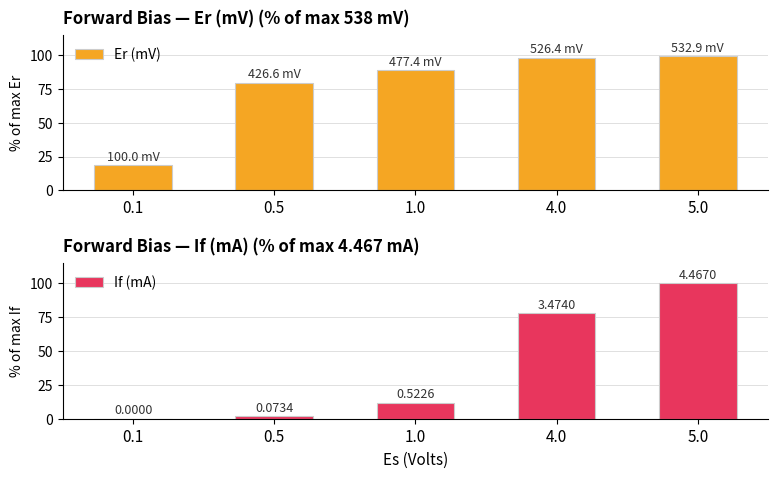

Which series has the largest total across all categories?

Er (mV)